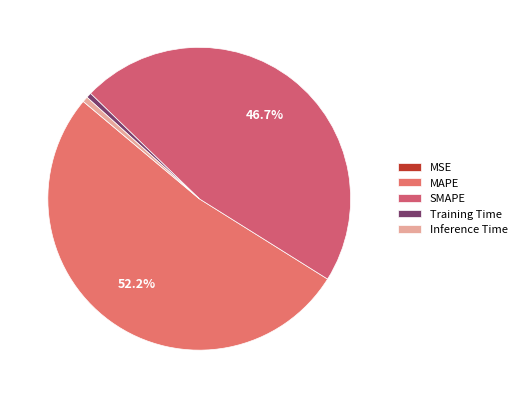

Which category has the smallest portion of the pie?

MSE